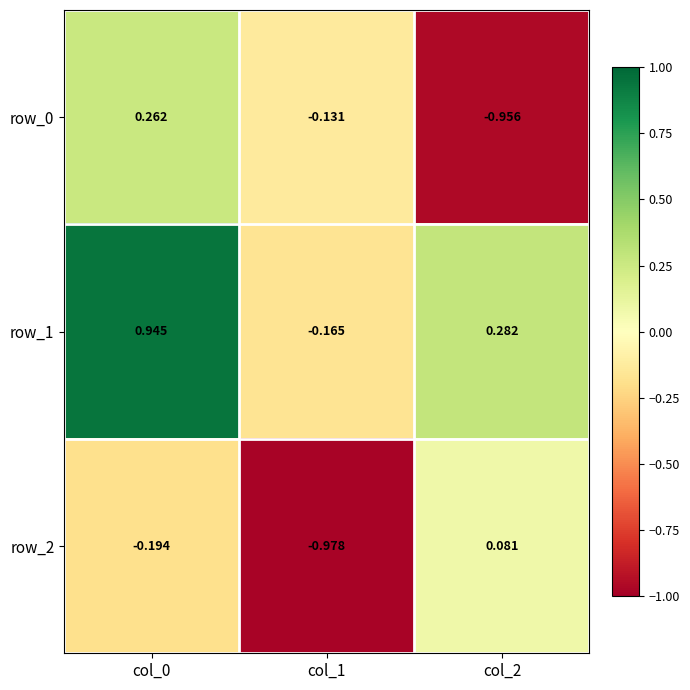

Count the row_0 values in the range 0 to 1.

1